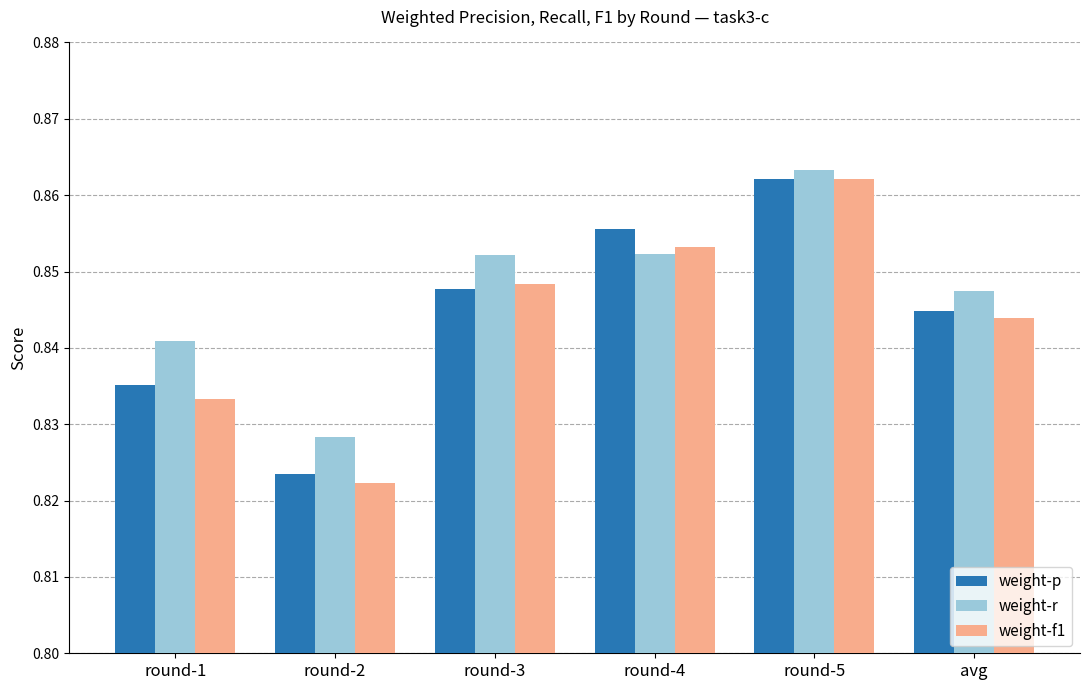

Does the chart contain any negative values?

No